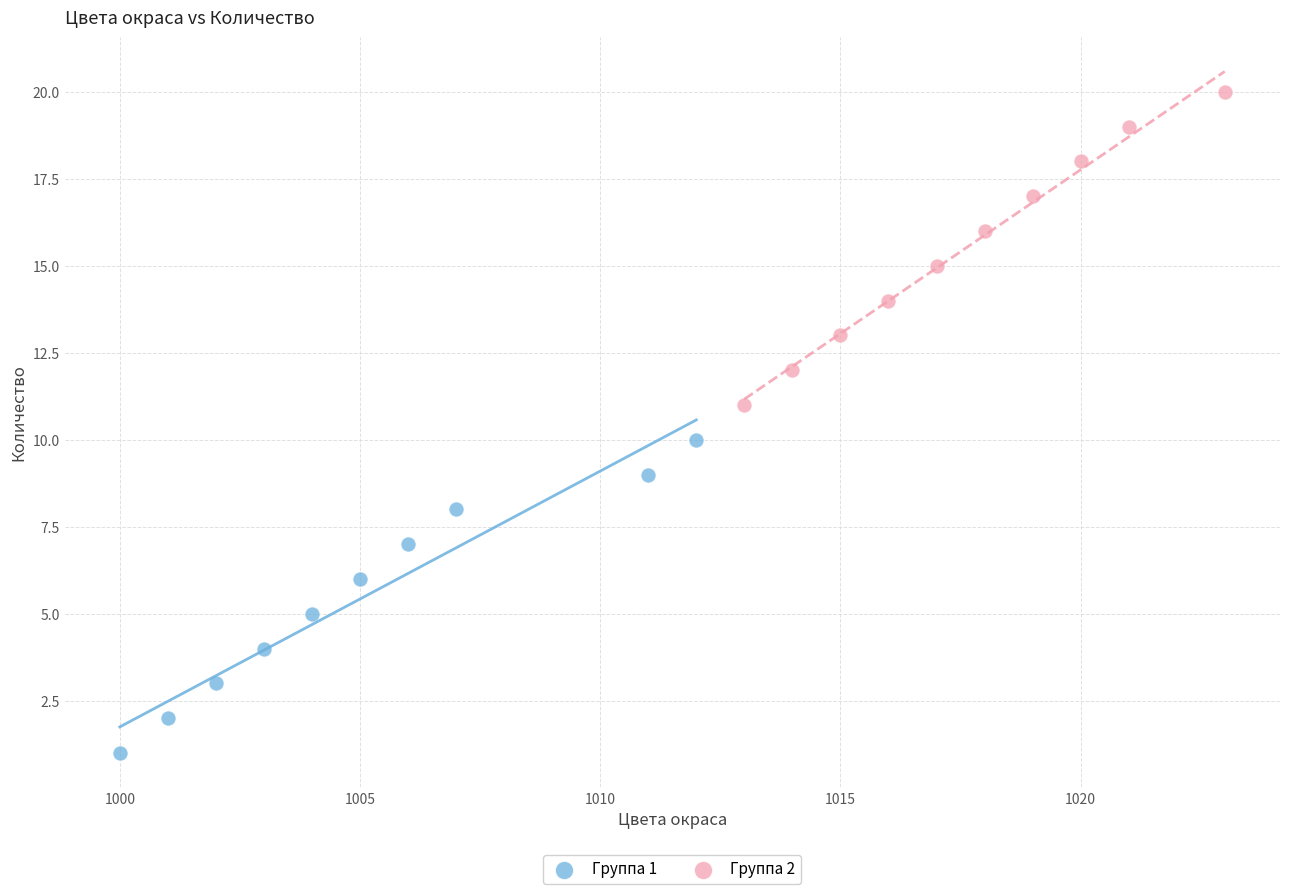

Which series contains the lowest Y value?

Группа 1